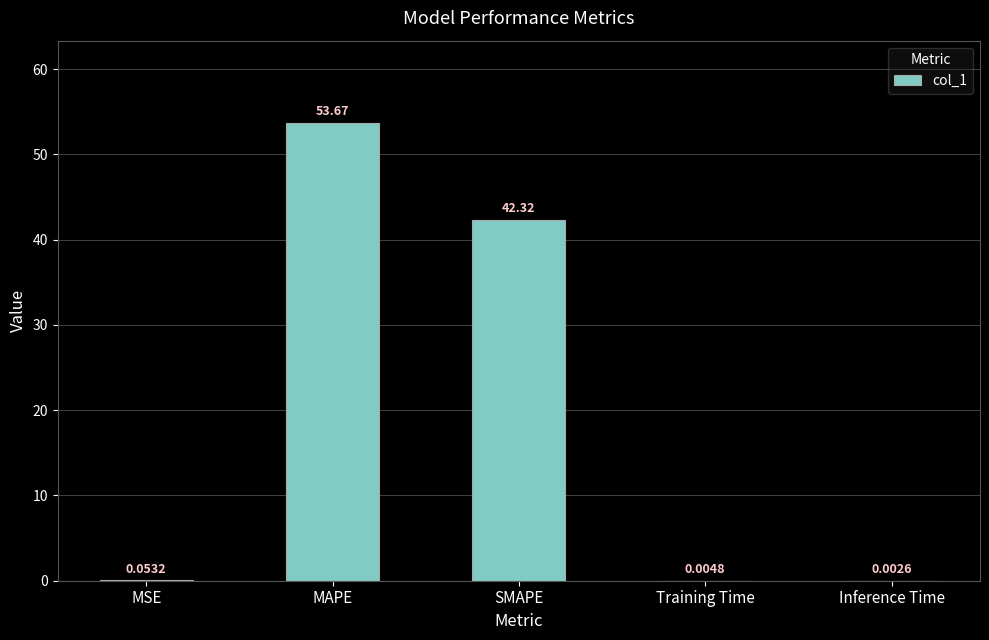

At which category does the chart reach its peak across all series?

MAPE